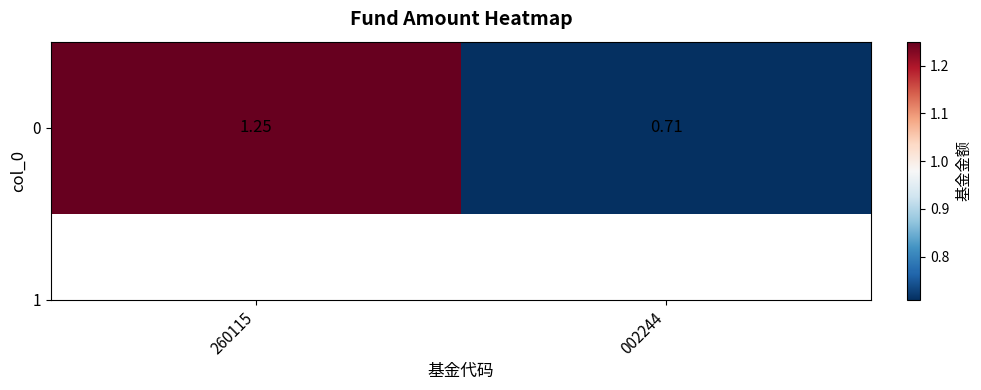

Rank the categories by value from highest to lowest.

260115, 002244